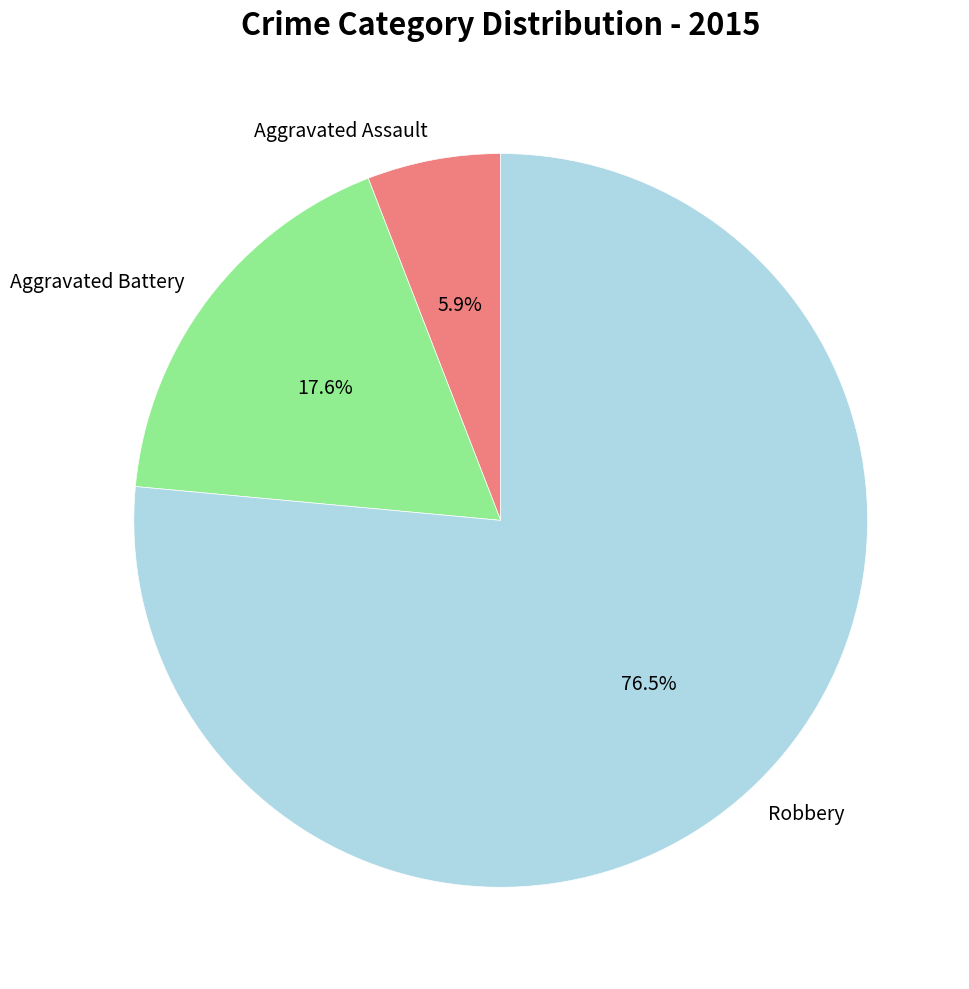

How many segments does this pie chart have?

3